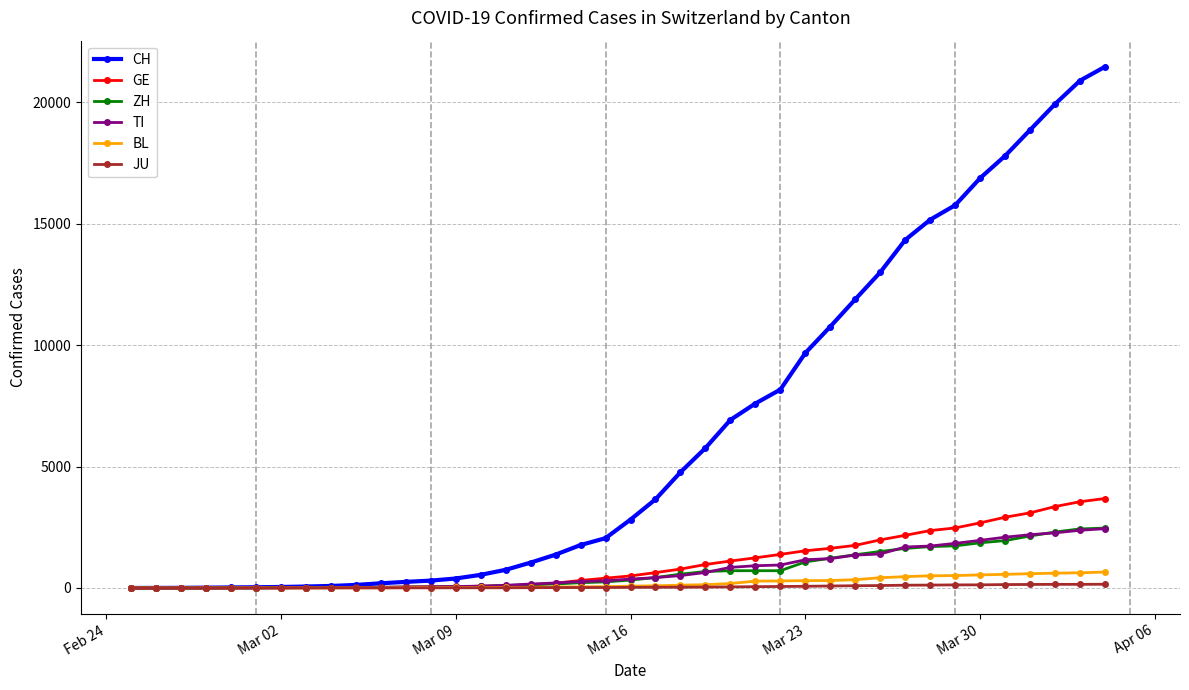

What is the greatest value displayed?

21469